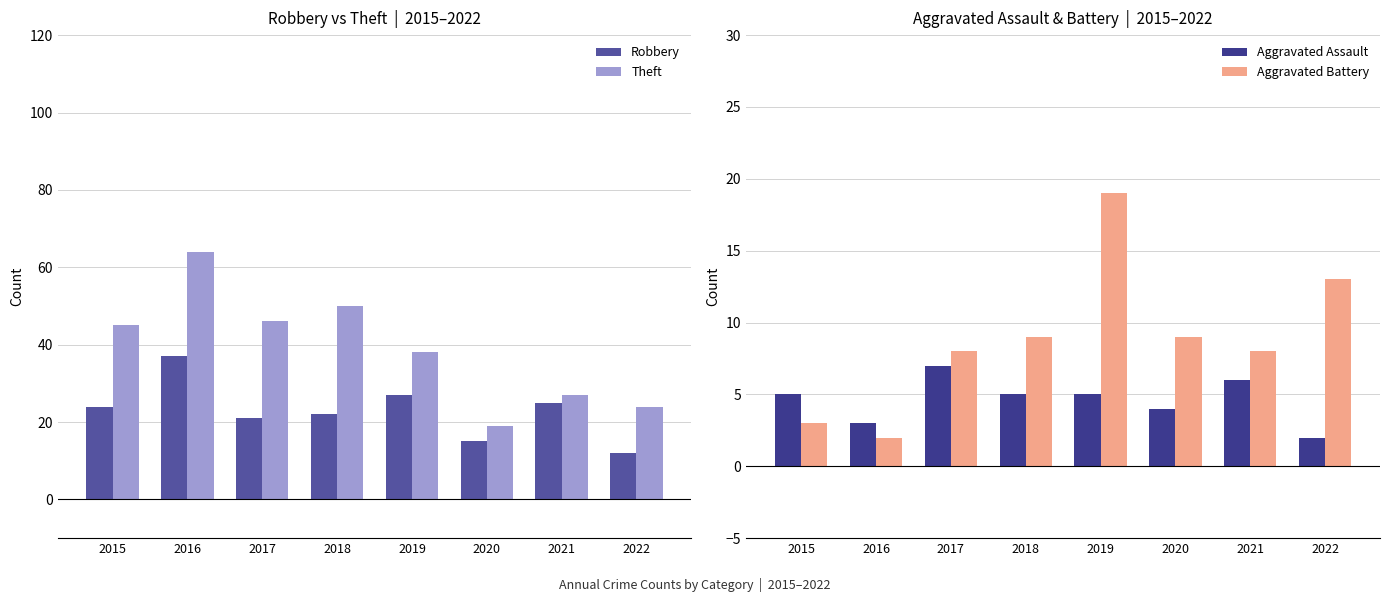

Which series has the widest spread of values?

Theft